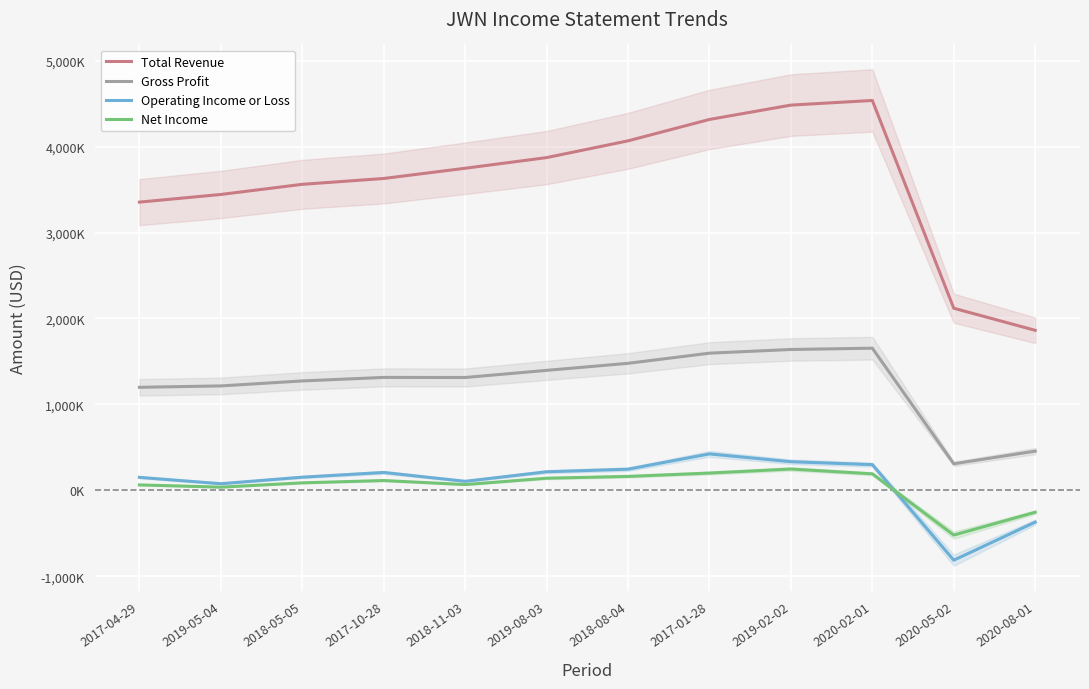

Is this an area chart (filled region under the line)?

No